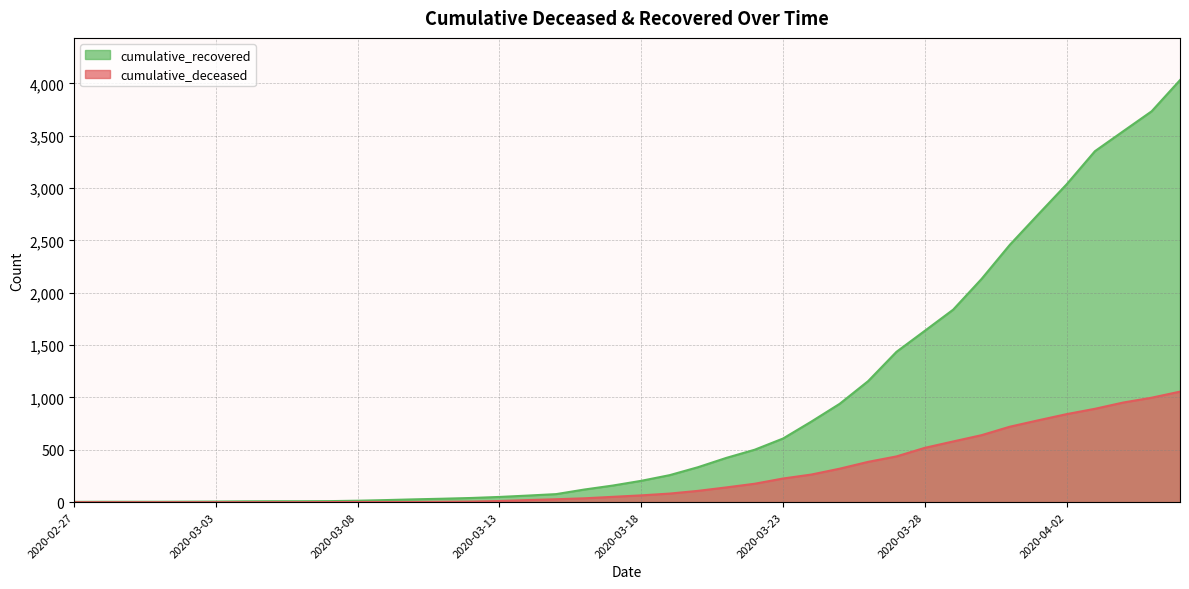

What value does the cumulative_deceased series have at 2020-03-15, to the nearest 50?

50